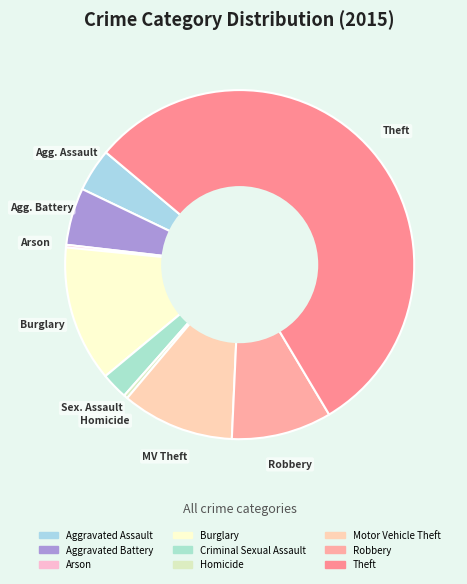

What is the change in value from Aggravated Battery to Burglary?

+866